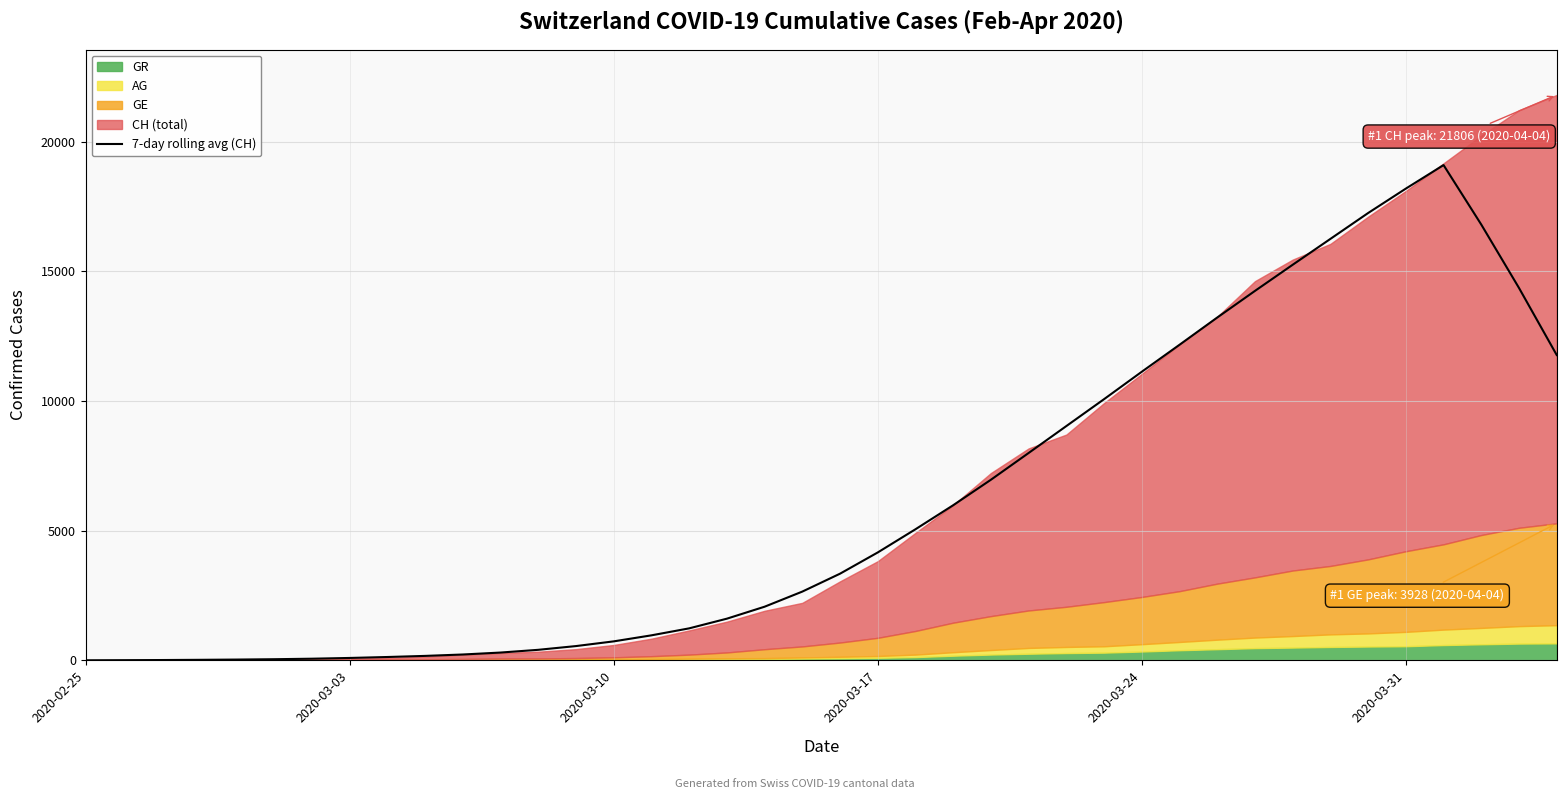

What is the difference between the maximum and minimum values?

19096.7